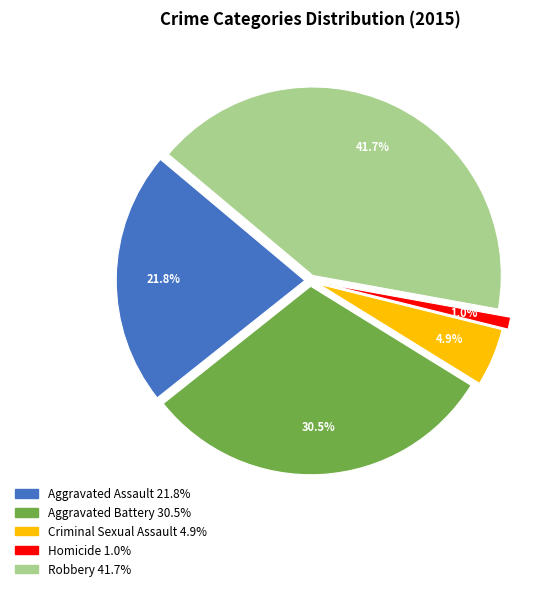

To the nearest percent, what is the difference between the Criminal Sexual Assault and Aggravated Battery slice percentages?

26%